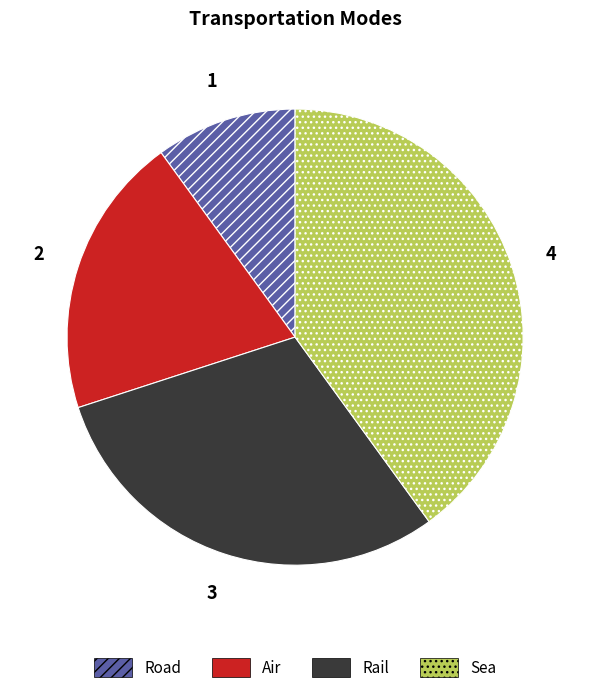

Rank the categories by value from highest to lowest.

Sea, Rail, Air, Road